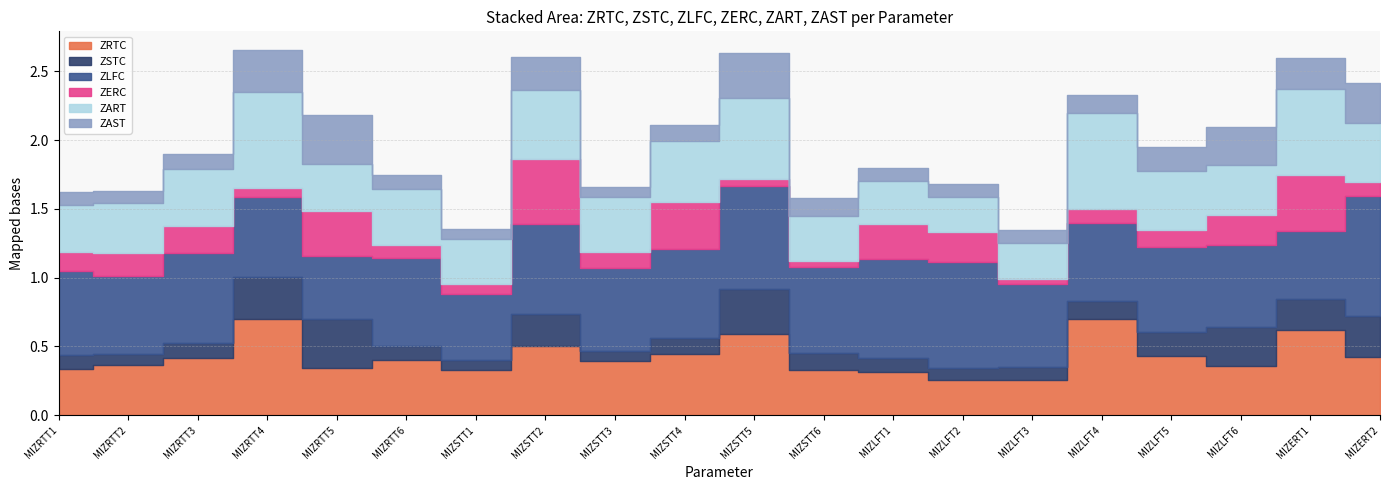

How many distinct data groups are displayed?

6